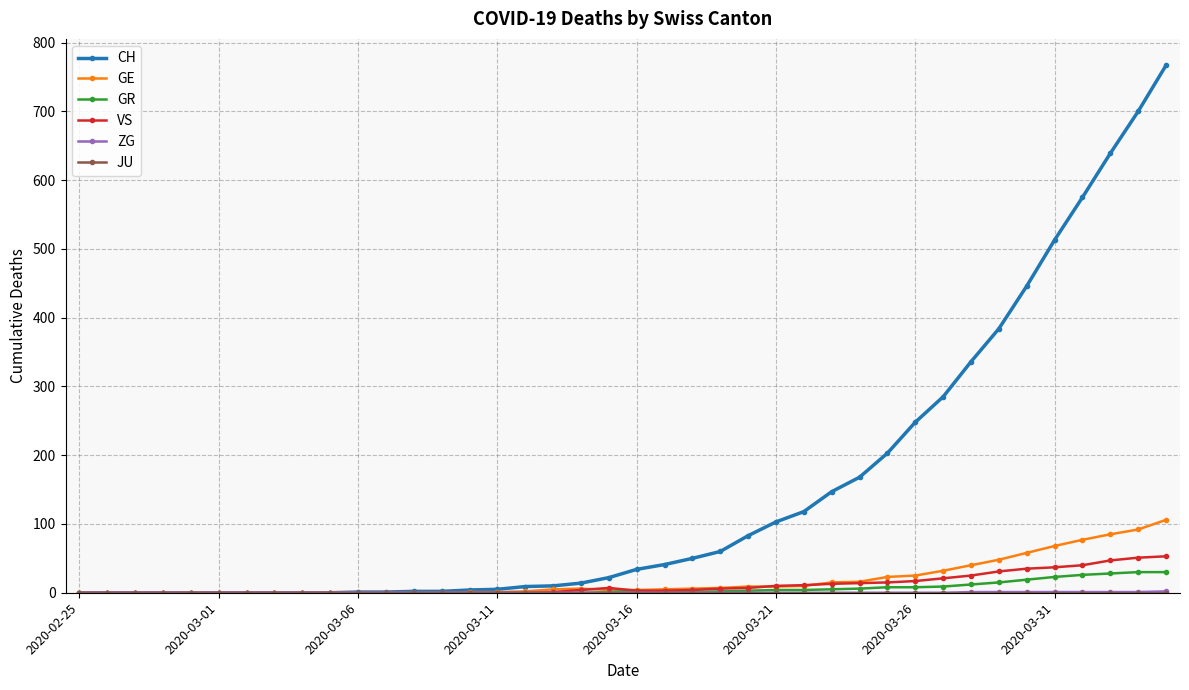

Which series has the widest spread of values?

CH